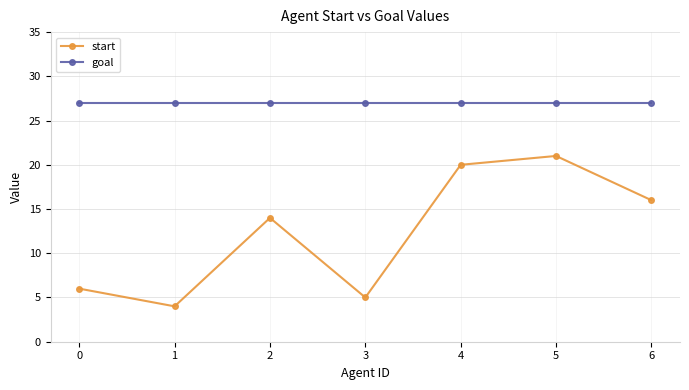

What is the approximate value of start at 6, to the nearest 10?

20